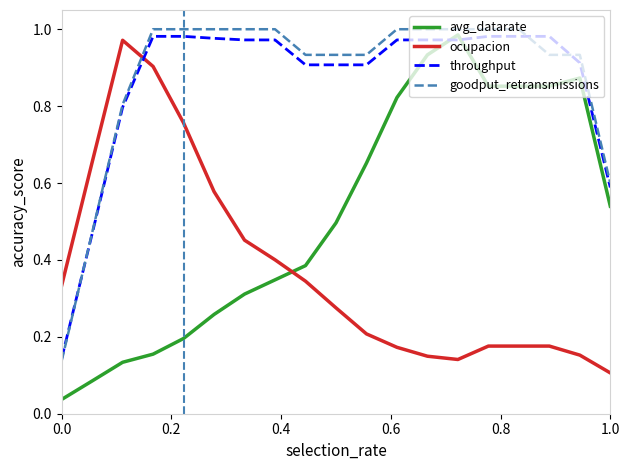

Which series has the largest range (max minus min)?

avg_datarate